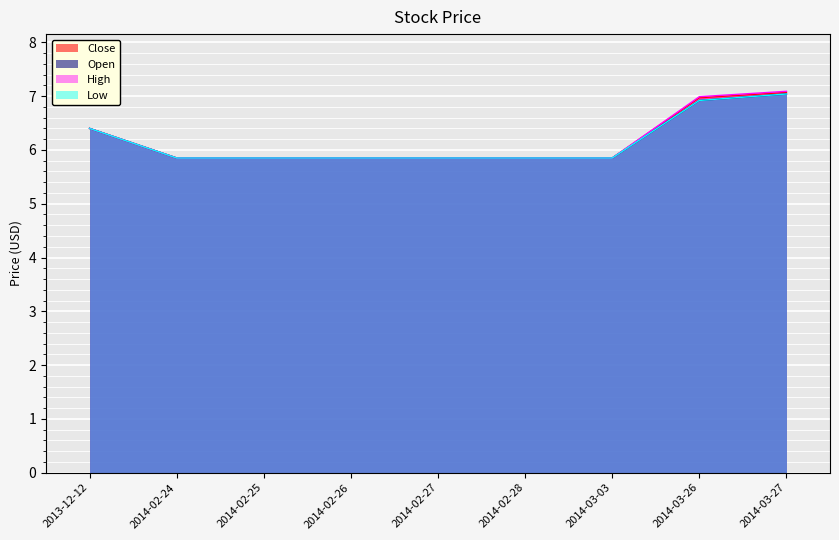

Which series has the largest range (max minus min)?

High